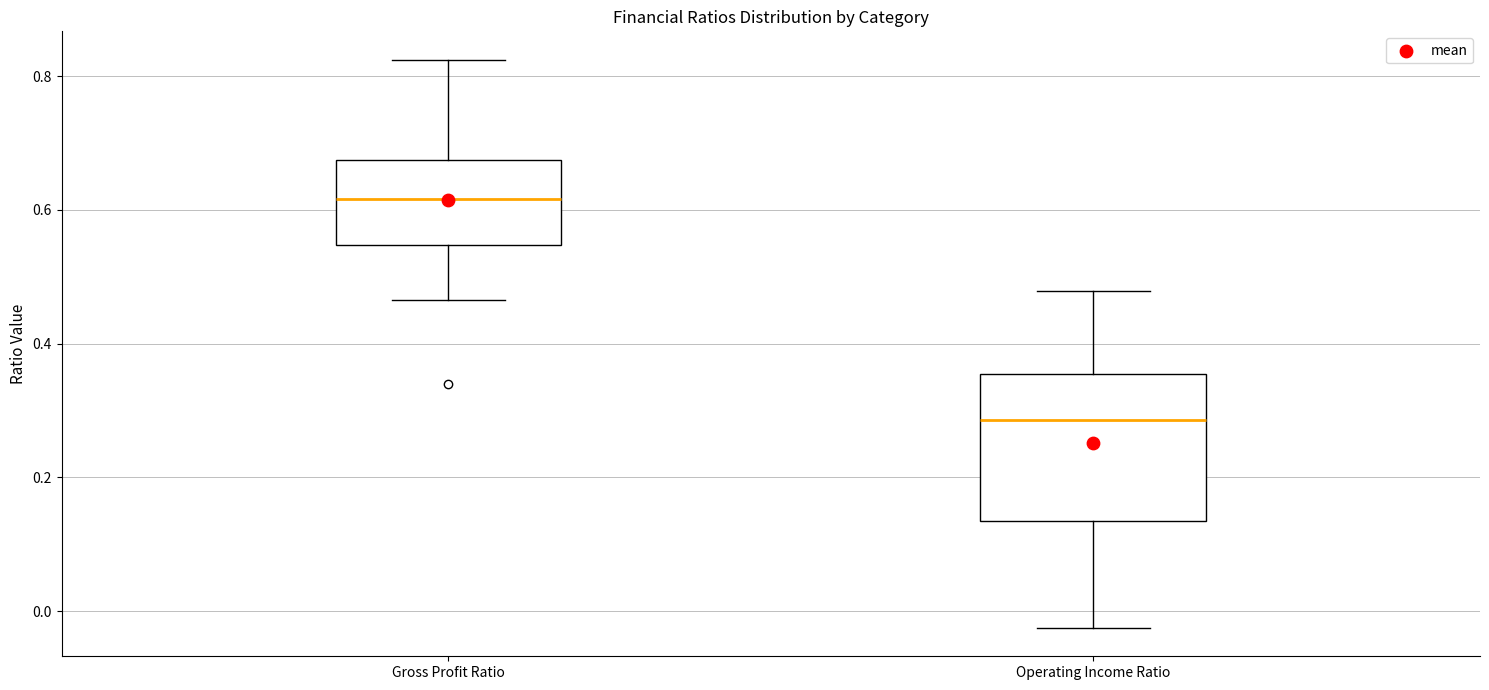

Which box has the highest median line?

Gross Profit Ratio